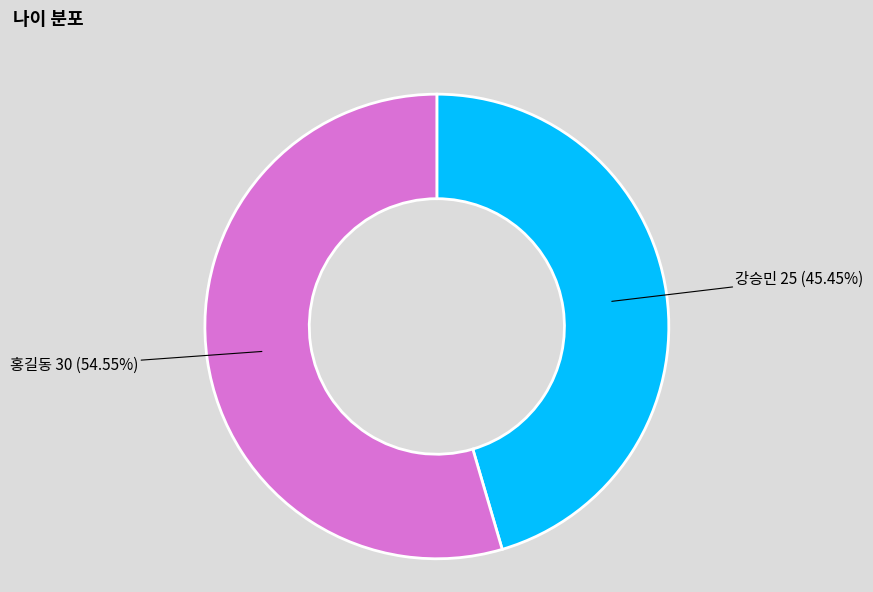

Count the number of slices in the pie.

2